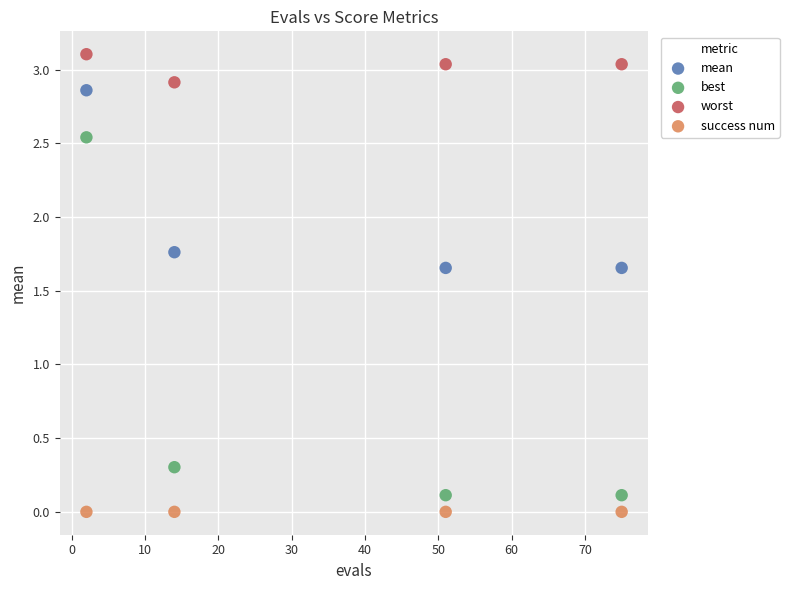

Which series contains the highest Y value?

worst